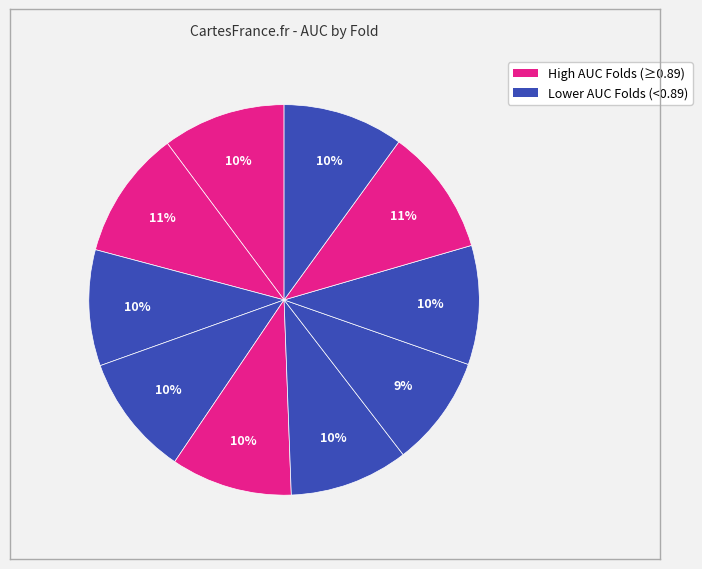

Count the number of slices in the pie.

10